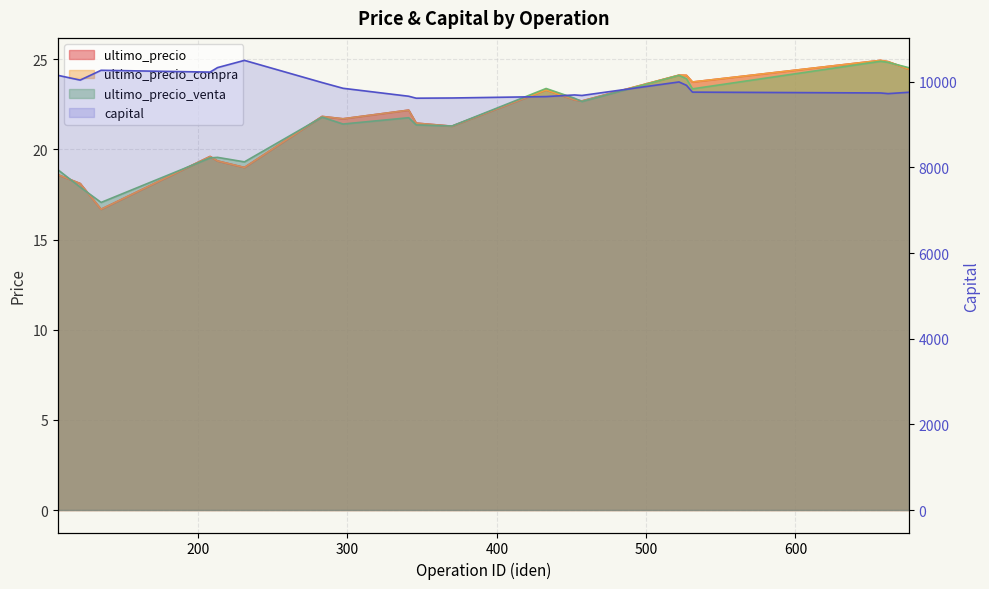

What is the value of the capital point at the 4th from the left?

10226.1